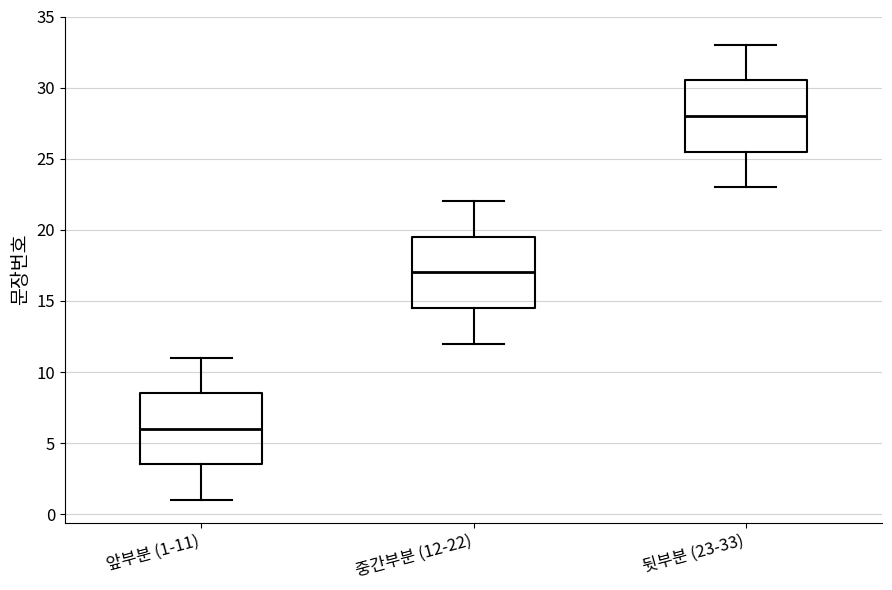

Reading left to right, read every box against the y-axis: the position of its median line, the range the box covers, and the ends of its whiskers. The values are not printed on the chart, so give them approximately, as read against the axis.

앞부분 (1-11): median 6.0, box 3.5 to 8.5, whiskers 1.0 to 11.0
중간부분 (12-22): median 17.0, box 14.5 to 19.5, whiskers 12.0 to 22.0
뒷부분 (23-33): median 28.0, box 25.5 to 30.5, whiskers 23.0 to 33.0